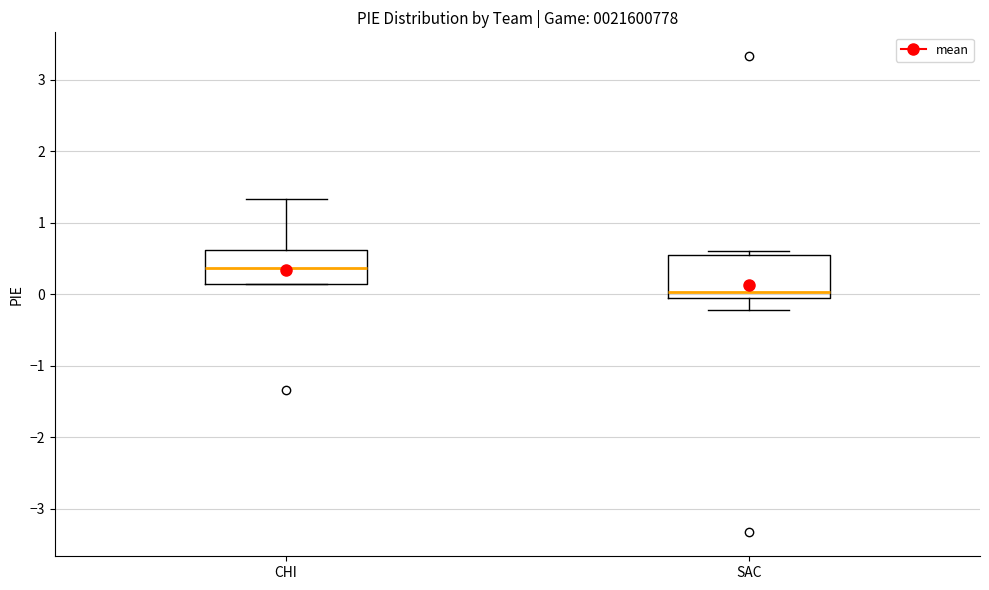

Where is the upper edge of the box for CHI on the y-axis? The values are not printed on the chart, so give them approximately, as read against the axis.

0.6